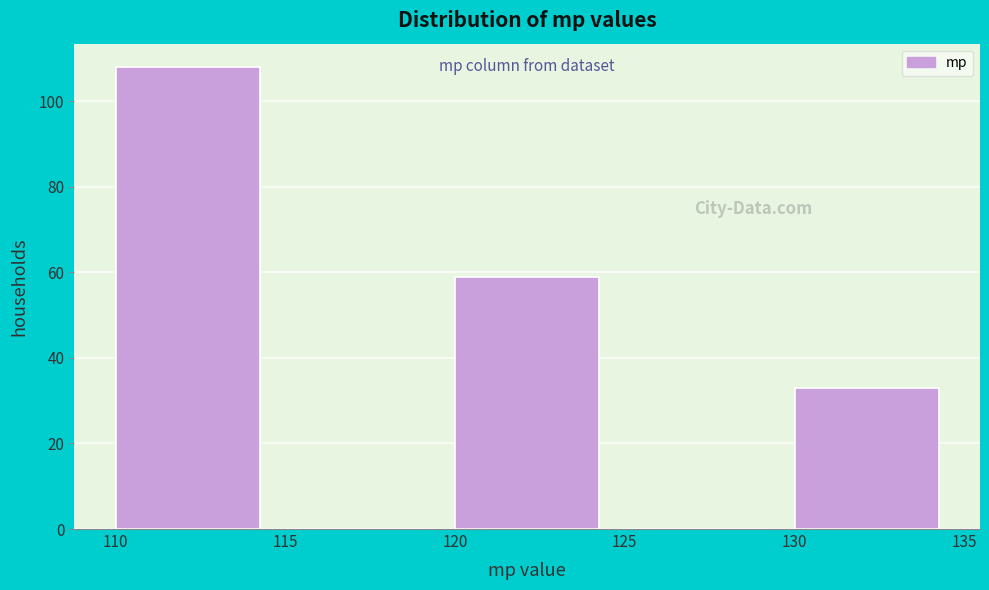

Reading left to right, list every bar in this chart as the range it spans on the x-axis followed by its height. The values are not printed on the chart, so give them approximately, as read against the axis.

110 to 115: 108
115 to 120: 0
120 to 125: 60
125 to 130: 0
130 to 135: 34